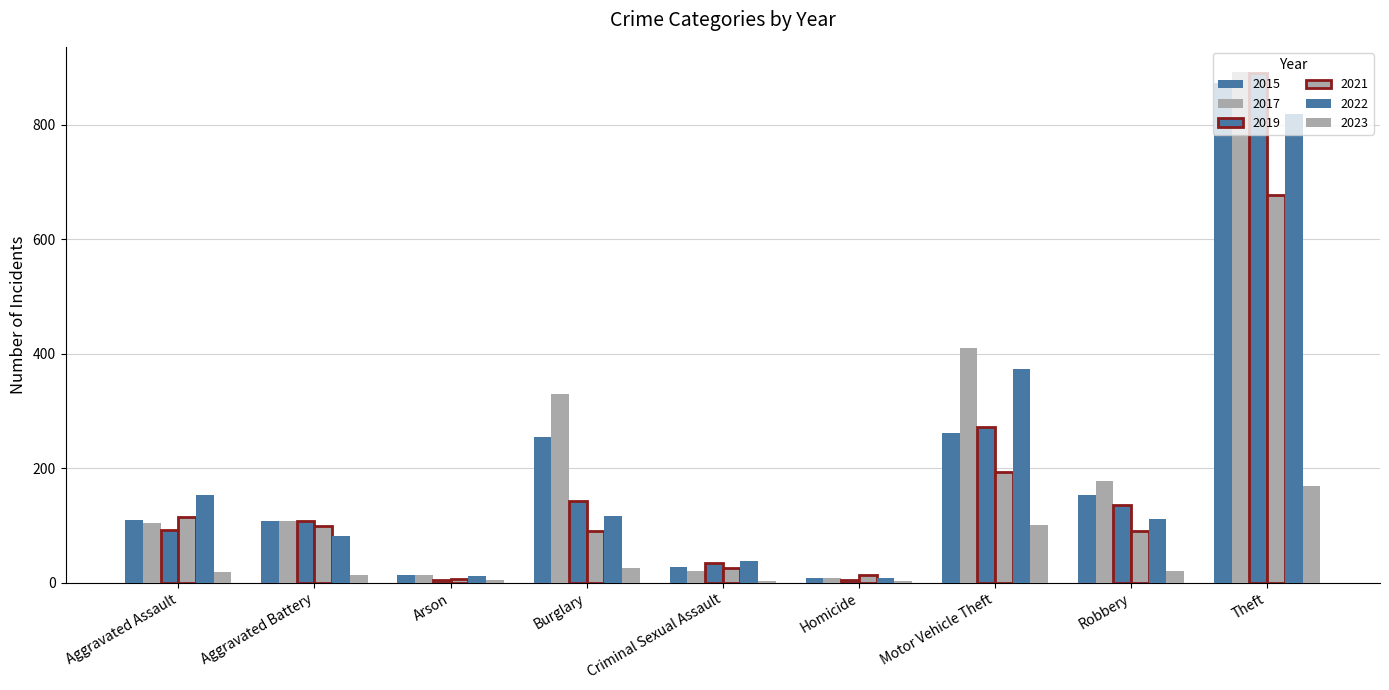

How many groups of bars are there?

9